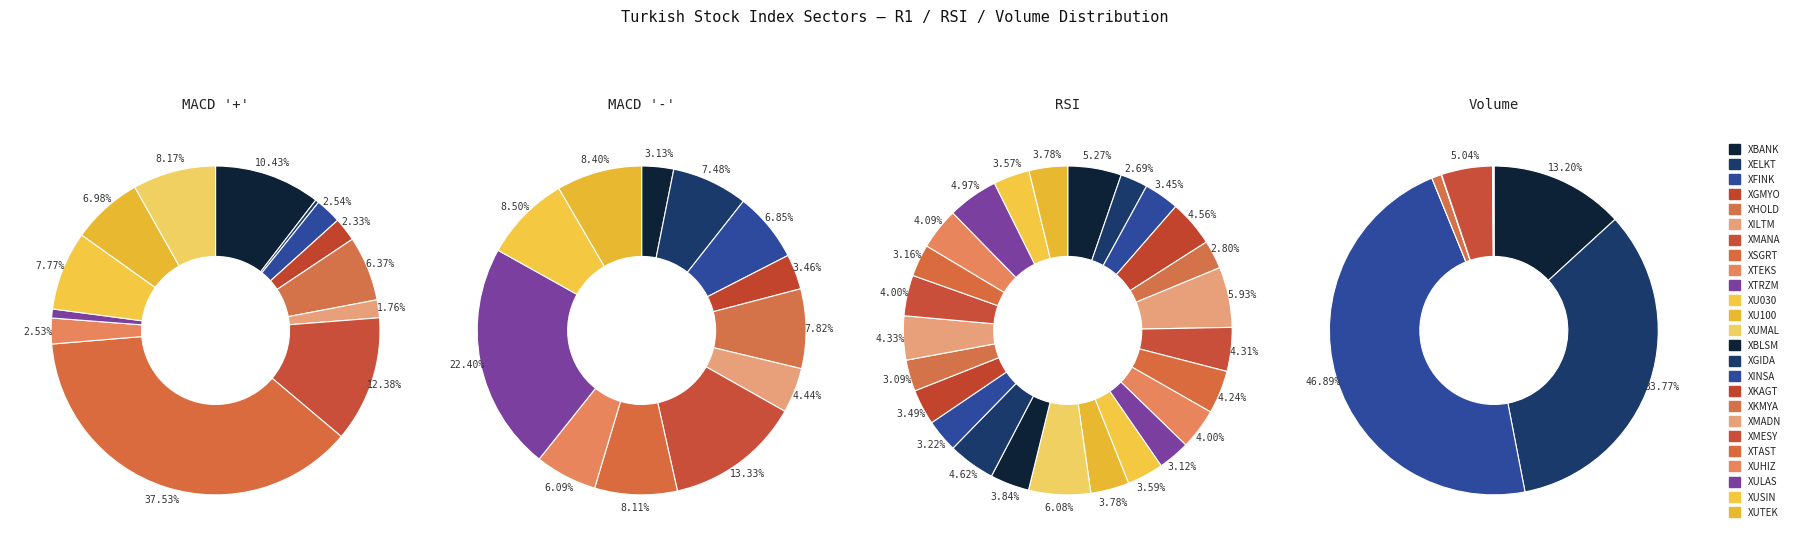

Is there any slice that represents more than half of the pie?

No